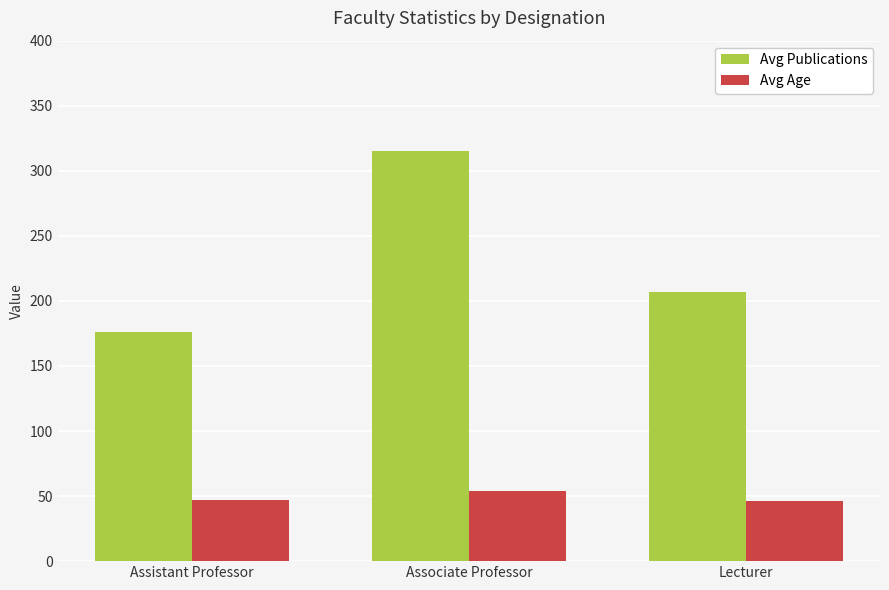

What is the difference between the highest and lowest values at Assistant Professor?

129